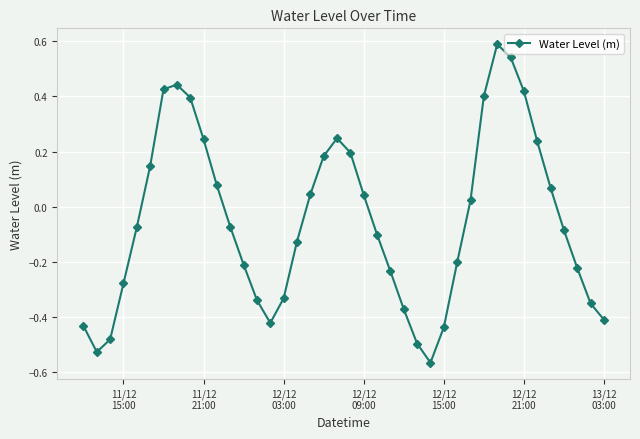

What is the greatest value displayed?

0.6